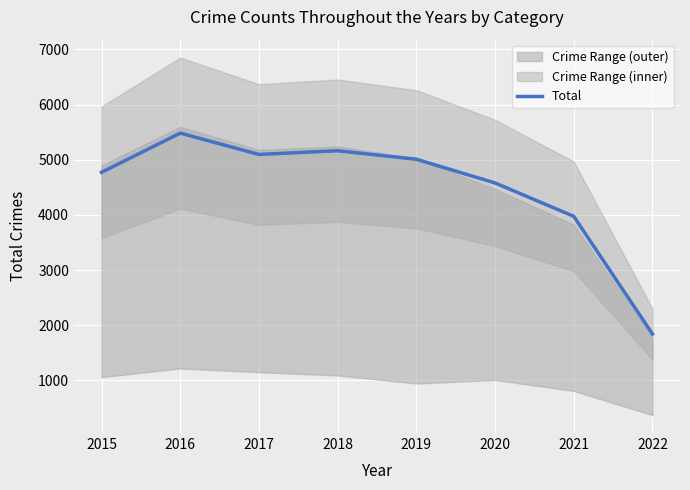

Reading left to right, list all the values displayed in this chart.

4771	5481	5095	5162	5008	4578	3973	1840